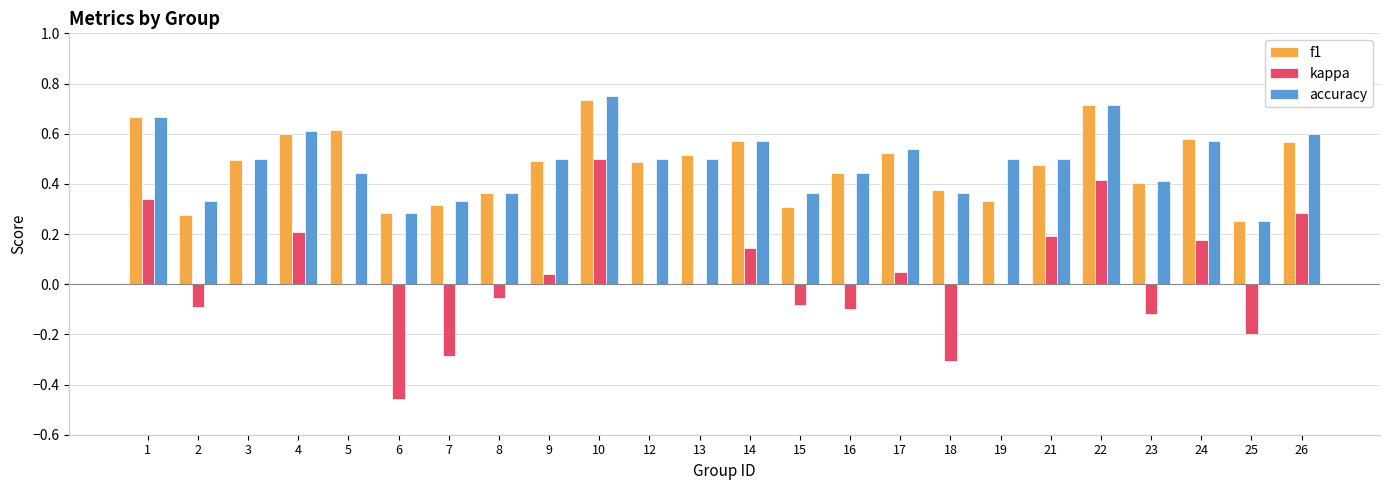

What is the sum of the accuracy values at 14 and 21?

1.1